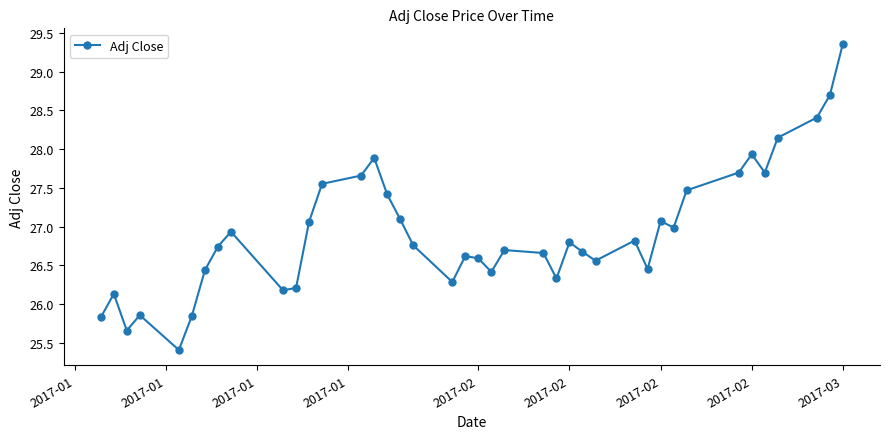

How many points are lower than both their immediate neighbors (excluding endpoints)?

10